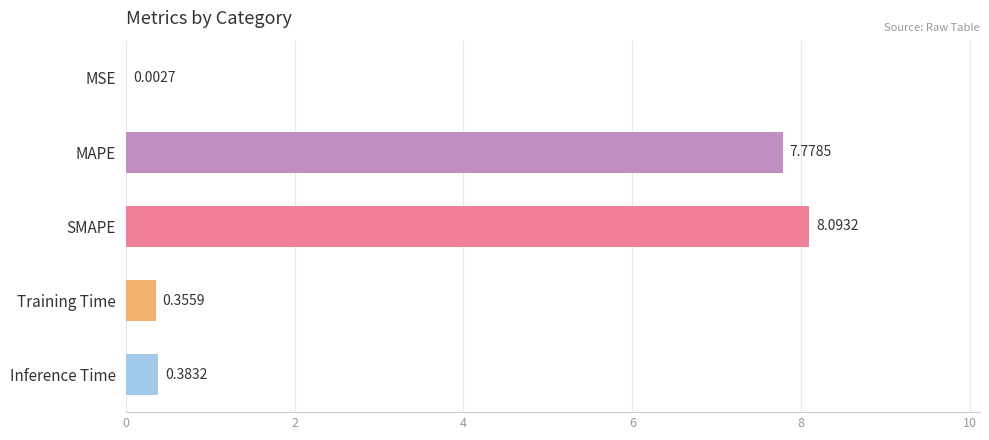

Which has a higher value, Training Time or Inference Time?

Inference Time